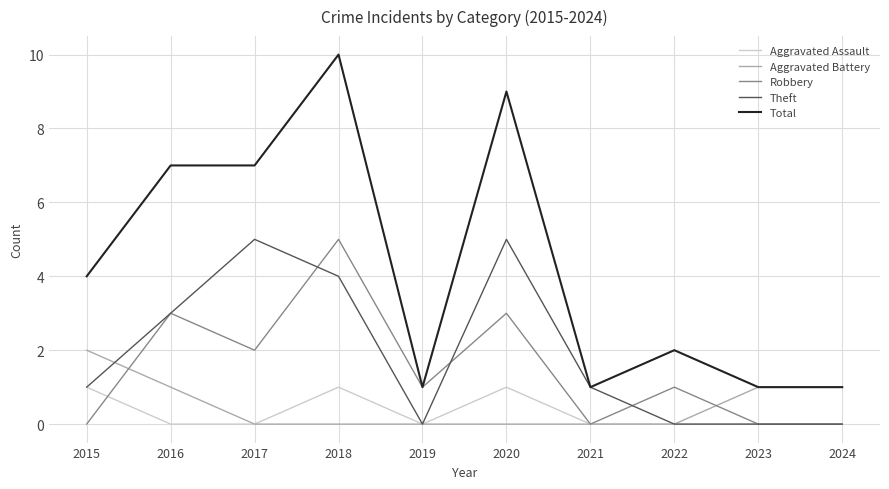

What is the greatest value displayed?

10